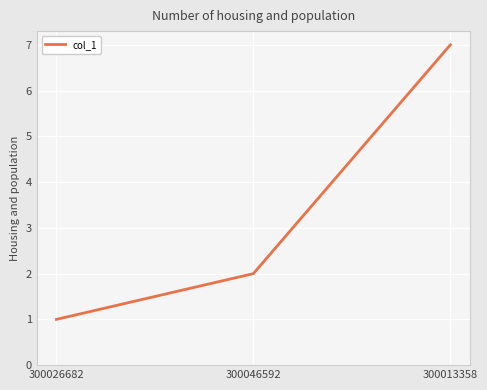

At which category does the chart reach its peak across all series?

300013358